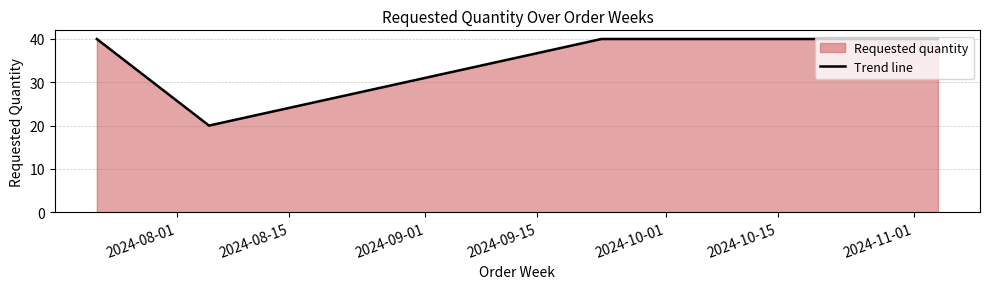

True or false: the data has more than 2 interior local peaks.

False